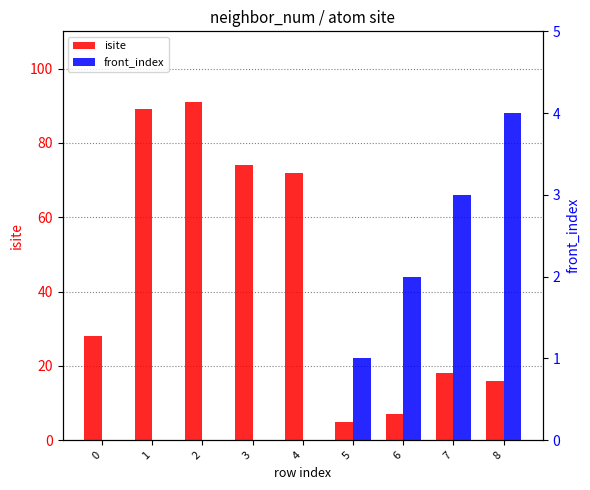

Which series changed the most between 2 and 5?

isite